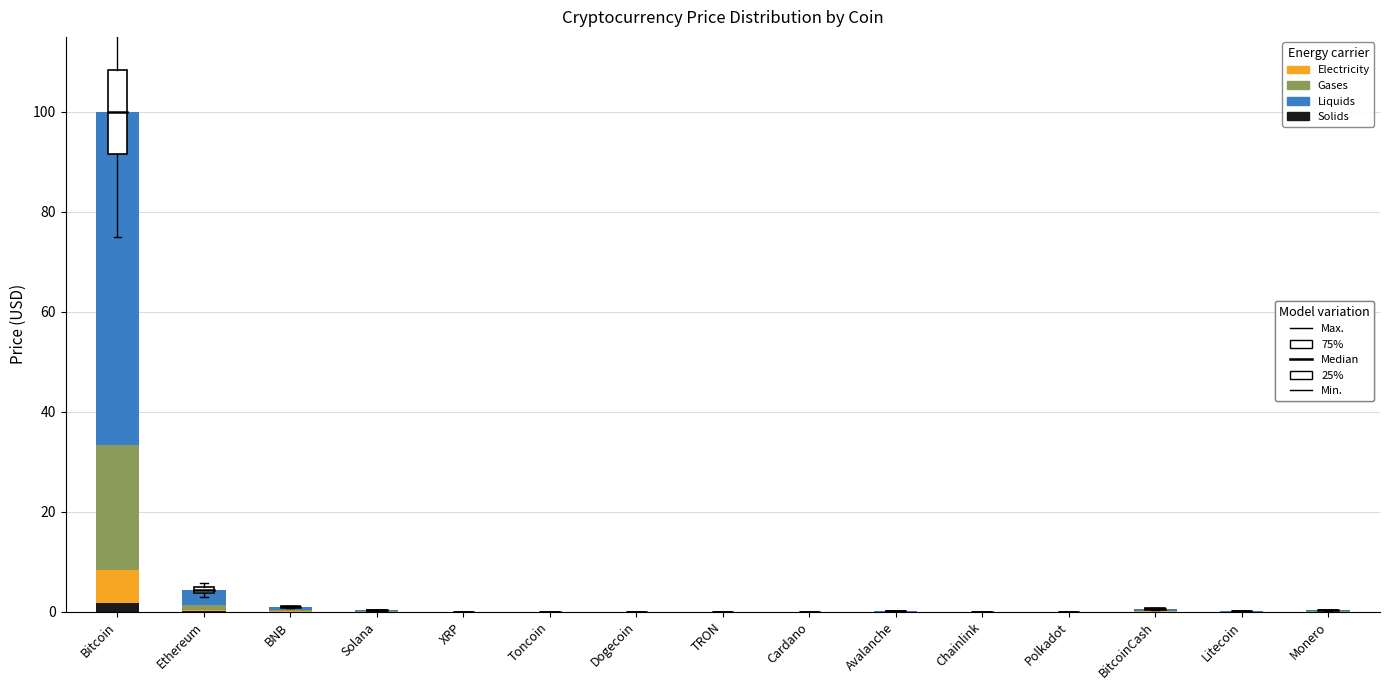

At which category is the sum across all series the highest?

Bitcoin